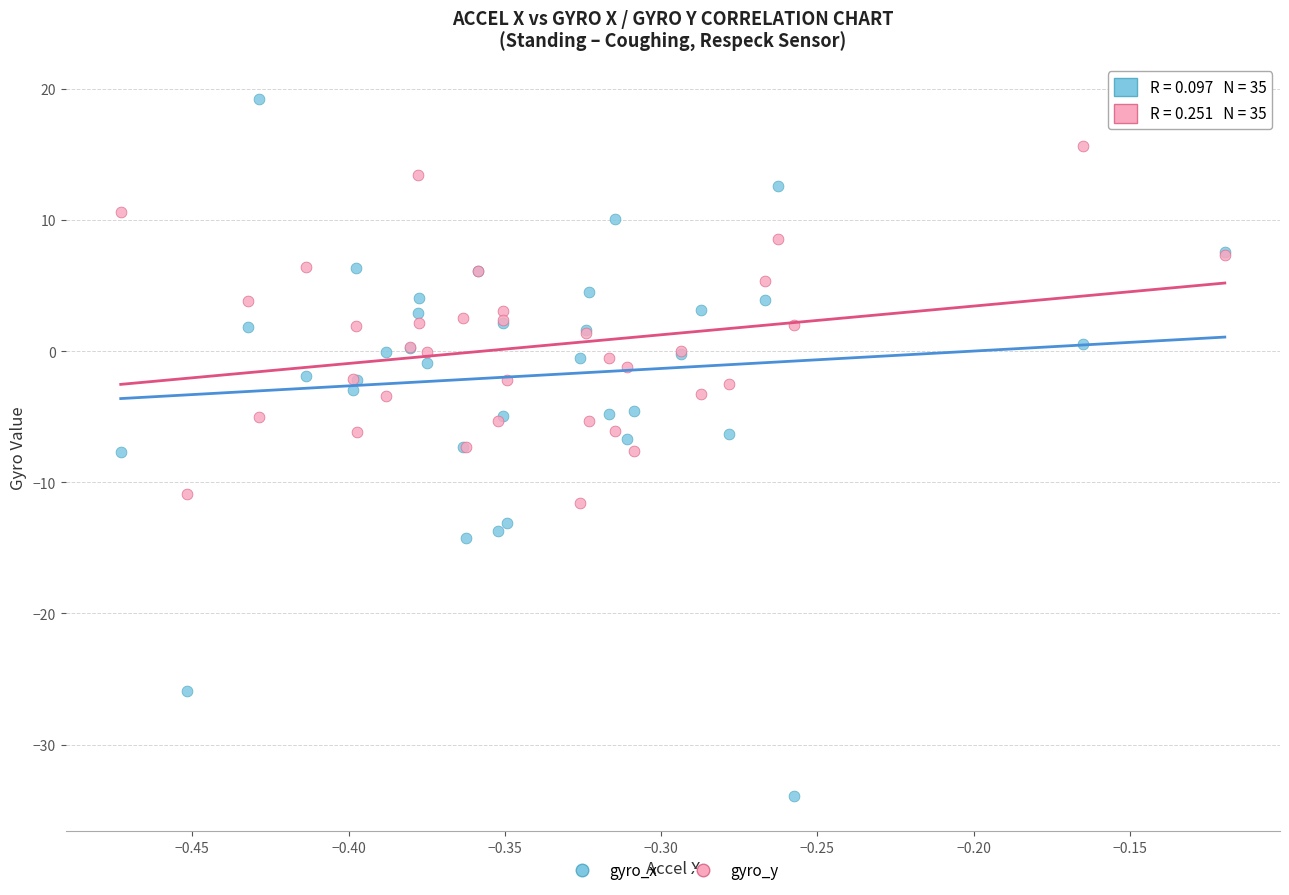

Which series reaches the minimum Y coordinate?

gyro_x